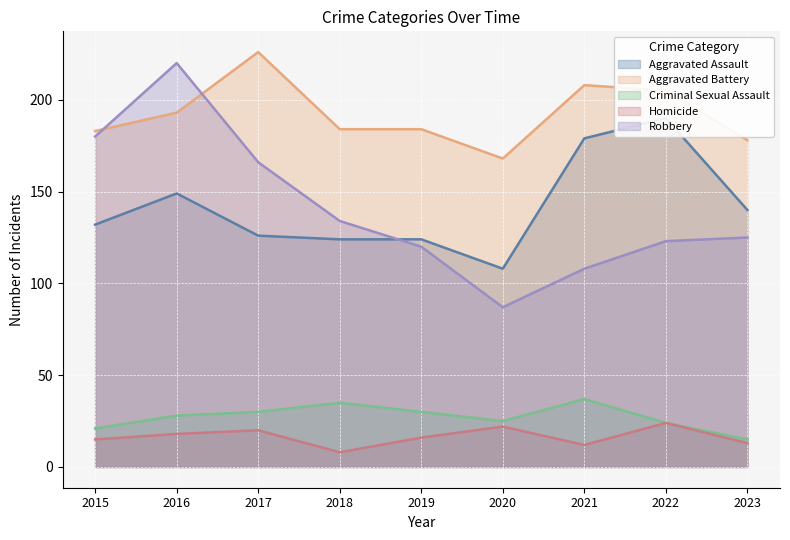

What are all the series names shown in the legend?

Aggravated Assault, Aggravated Battery, Criminal Sexual Assault, Homicide, Robbery